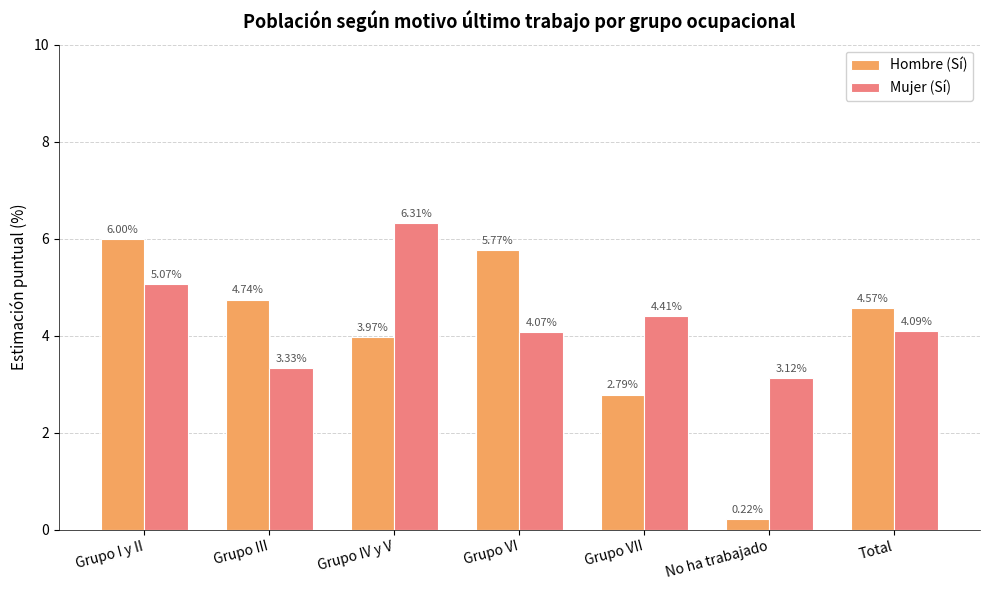

How many bars are there in each group?

2